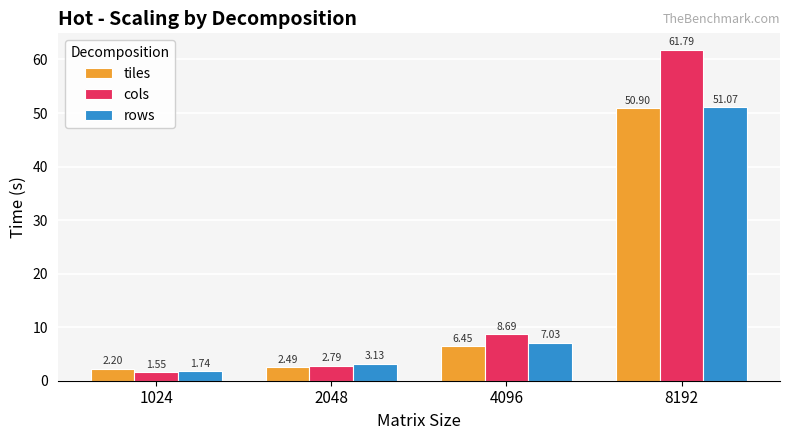

What are all the series names shown in the legend?

tiles, cols, rows